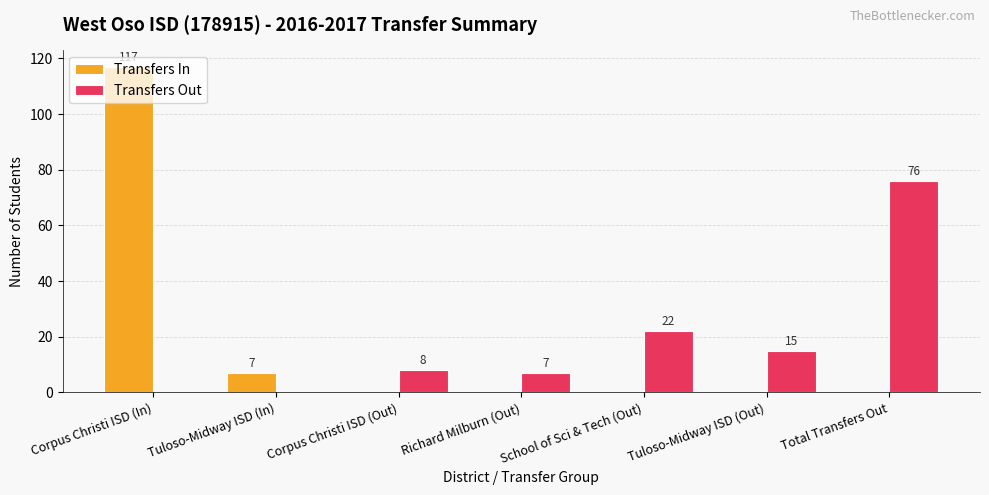

What are all the series names shown in the legend?

Transfers In, Transfers Out